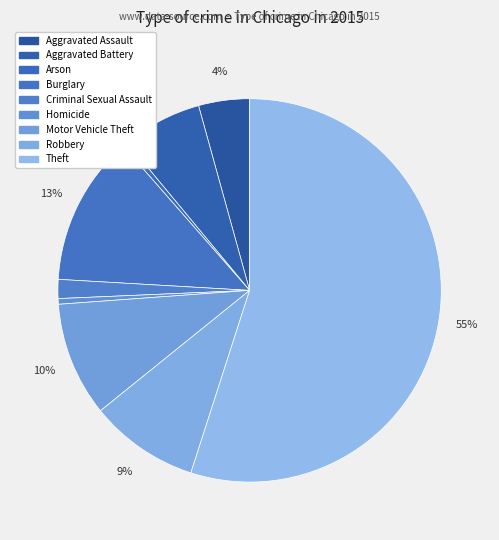

Rank the categories by value from lowest to highest.

Arson, Homicide, Criminal Sexual Assault, Aggravated Assault, Aggravated Battery, Robbery, Motor Vehicle Theft, Burglary, Theft